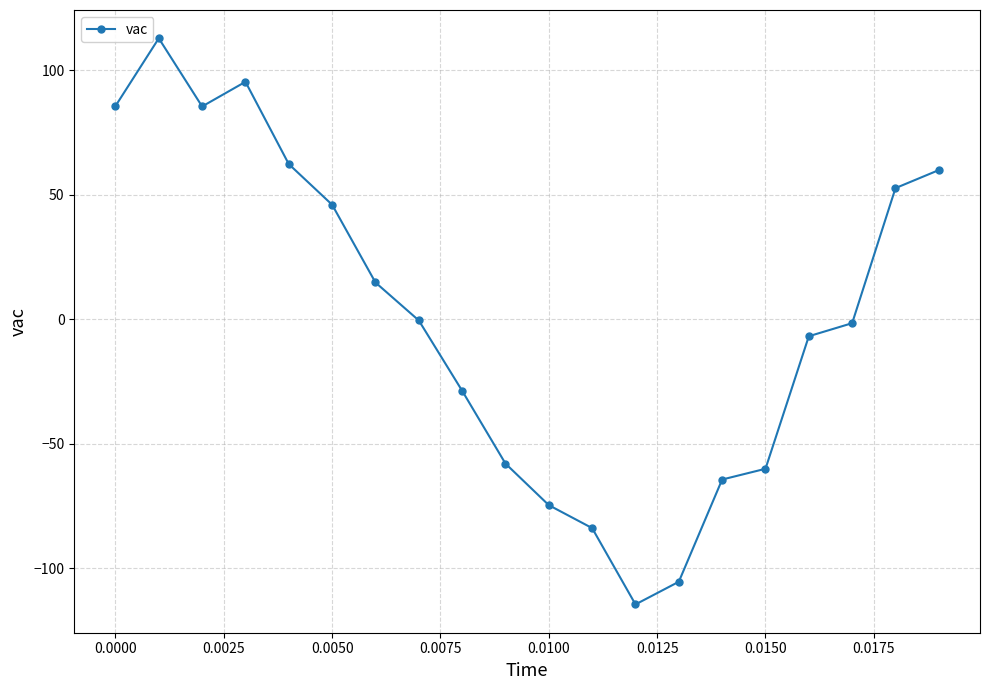

True or false: there are more than 0 points higher than both neighbors.

True